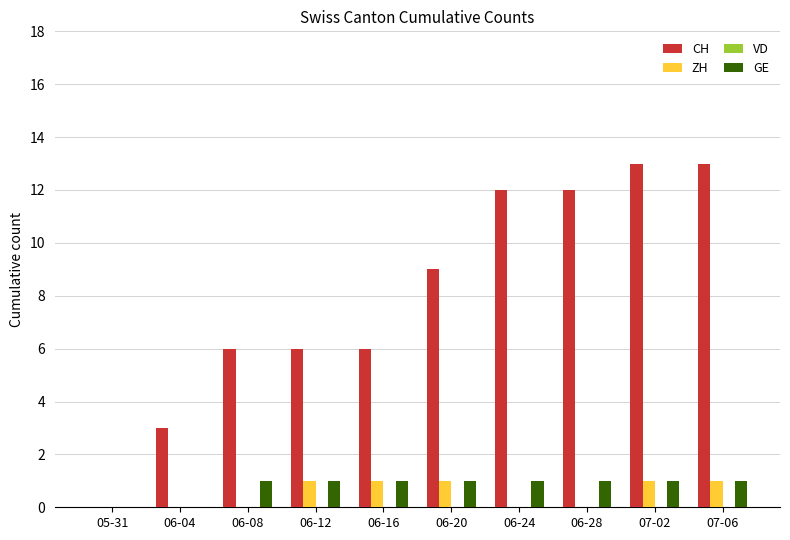

What is the maximum value for CH?

13